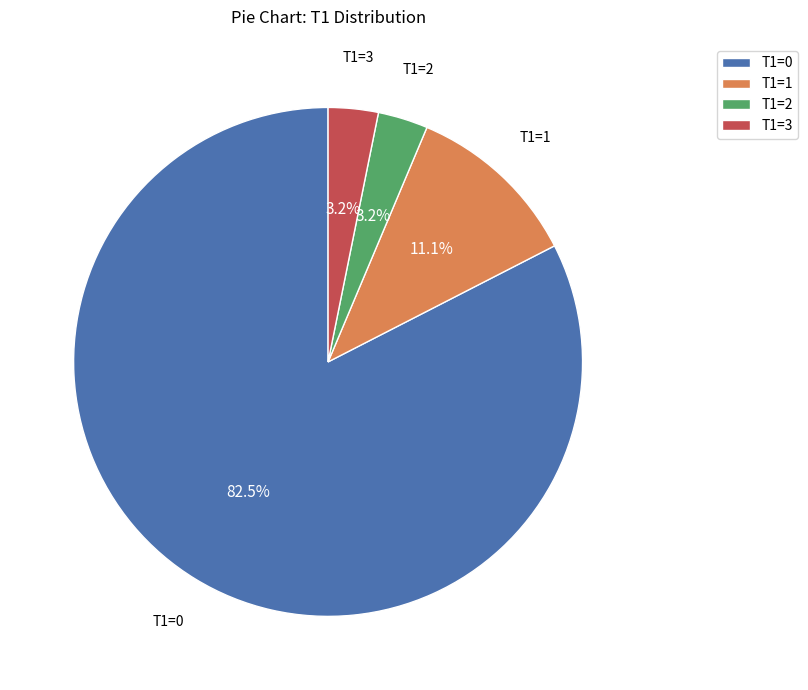

Is there any slice that represents more than half of the pie?

Yes